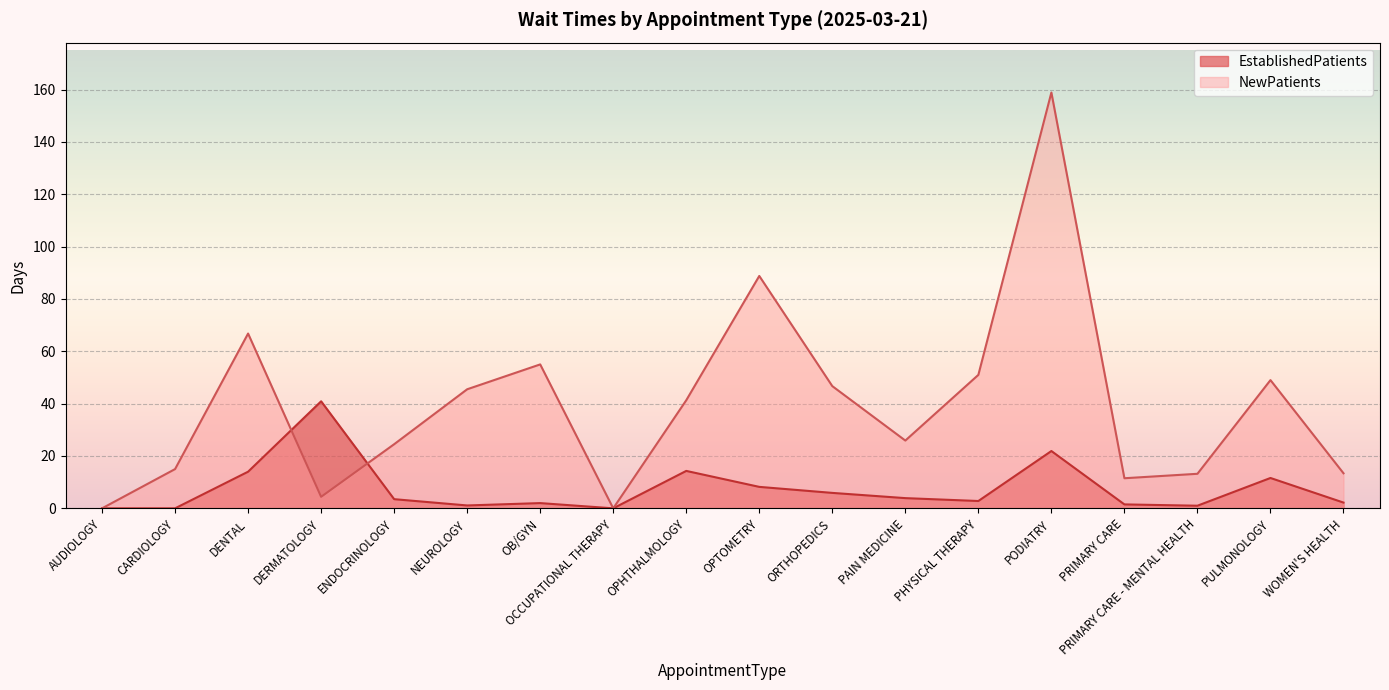

Which series has the widest spread of values?

NewPatients